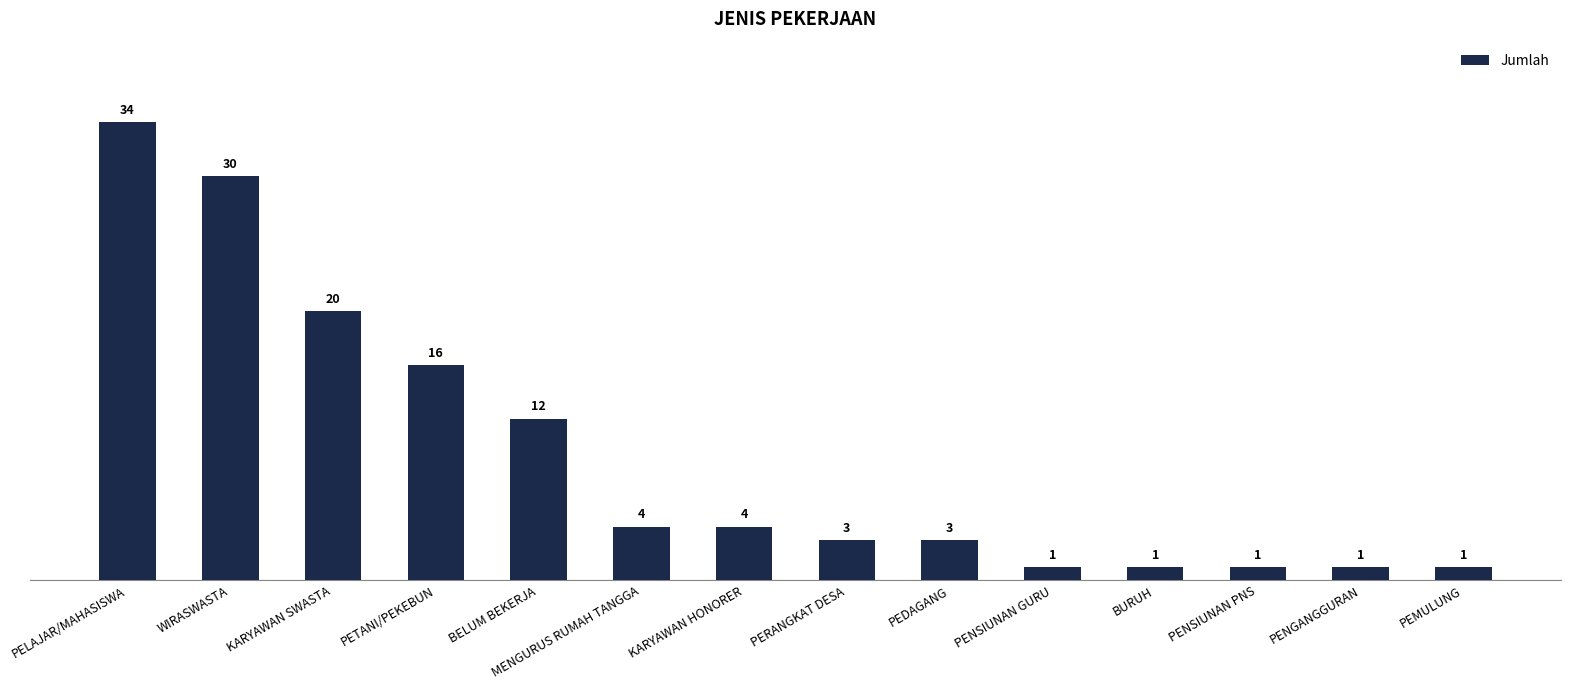

How many bars are there in total?

14